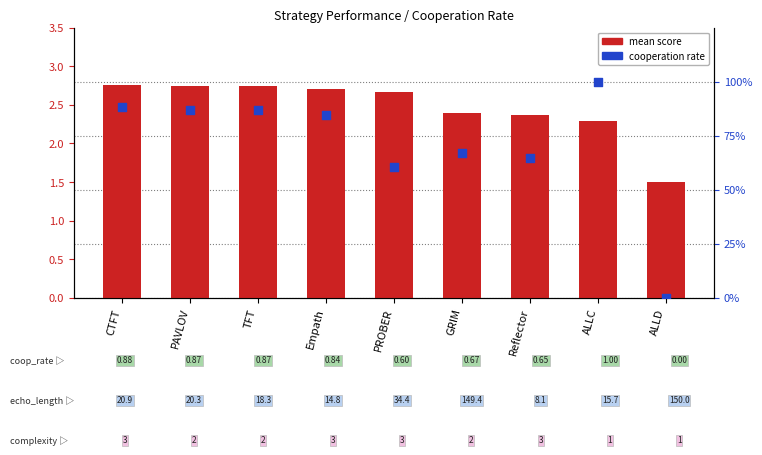

What is the total value across all series at CTFT?

3.6